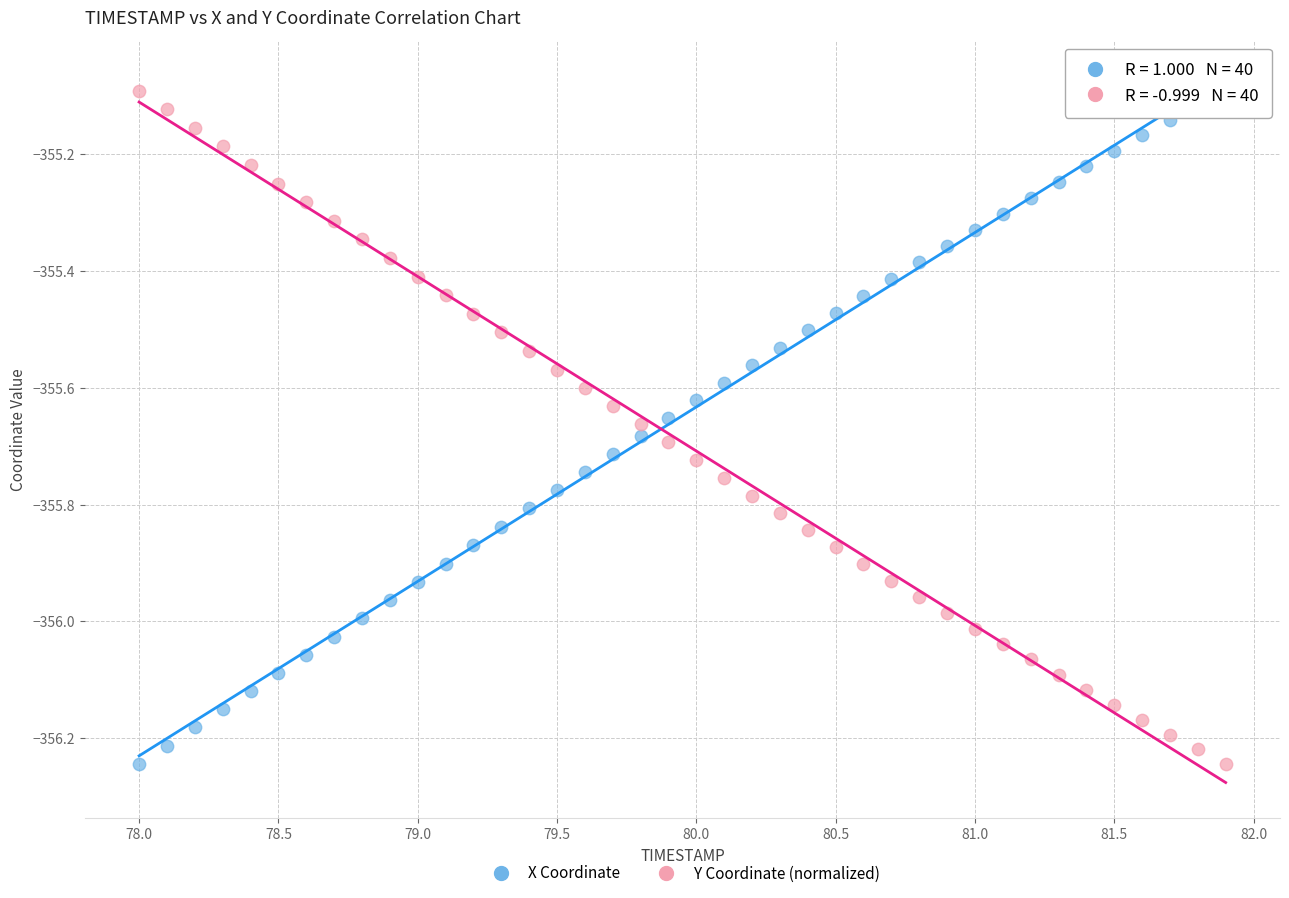

What is the X range (max minus min) for the scatter plot?

3.9